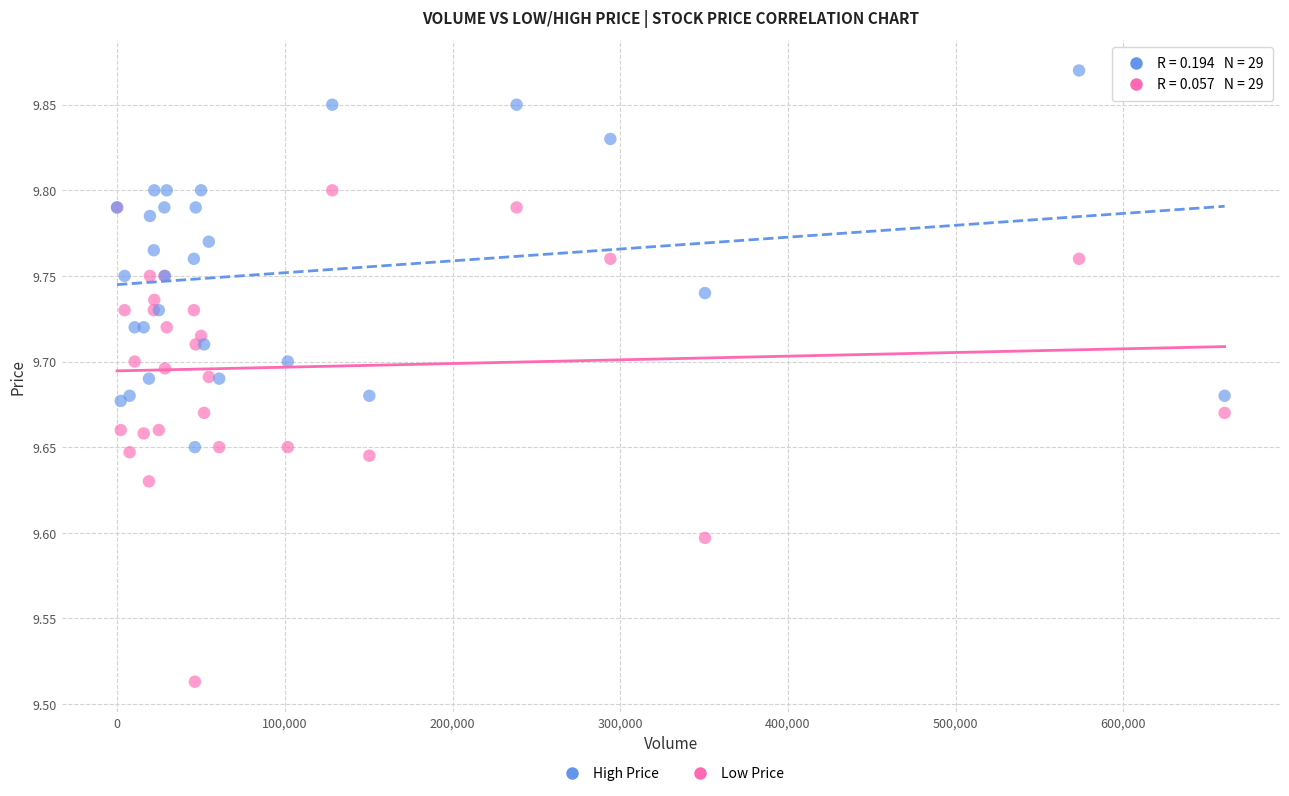

Which series contains the lowest Y value?

Low Price